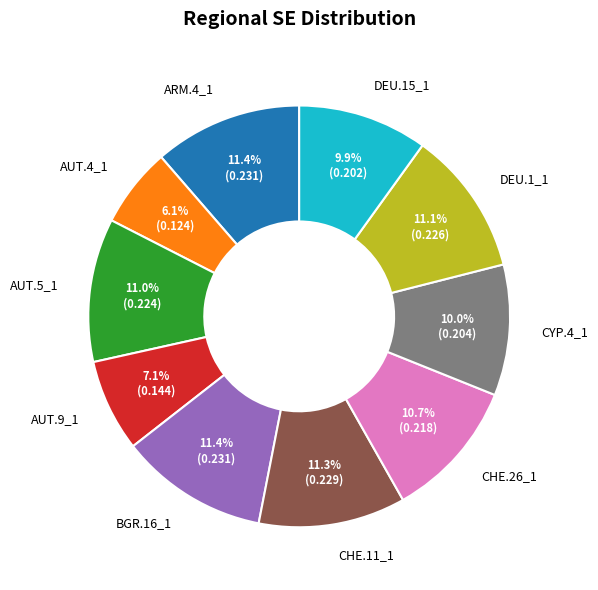

Does any single category account for the majority?

No